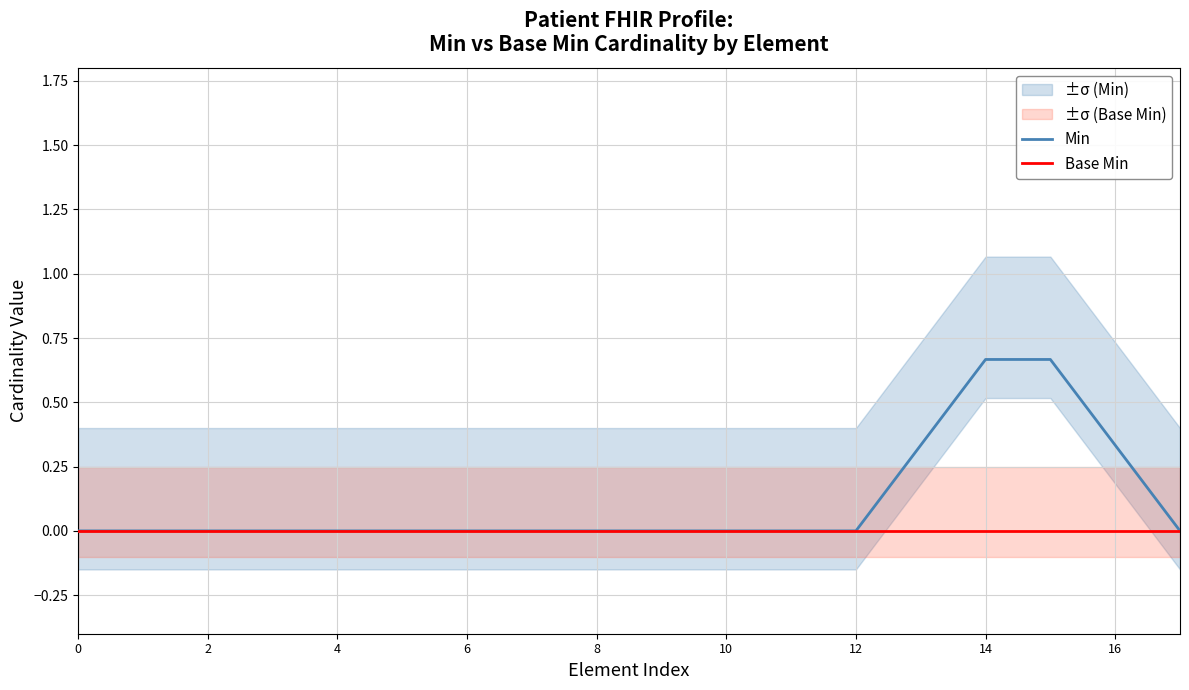

The value of Min at 8 is 0.3. True or false?

False